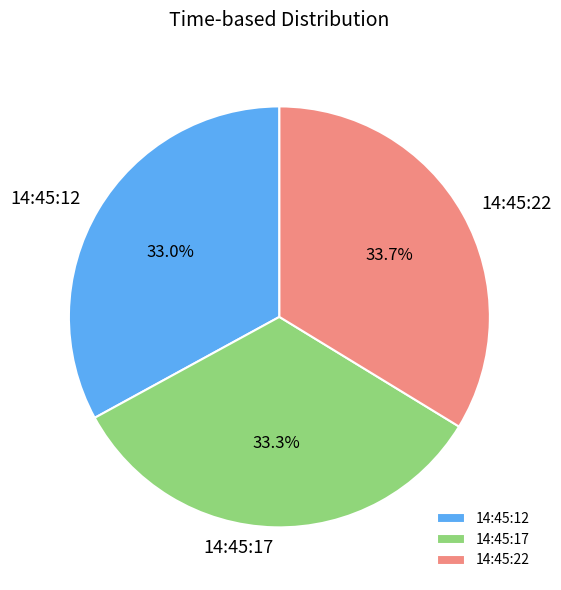

To the nearest percent, what is the combined percentage of 14:45:22 and 14:45:17?

67%